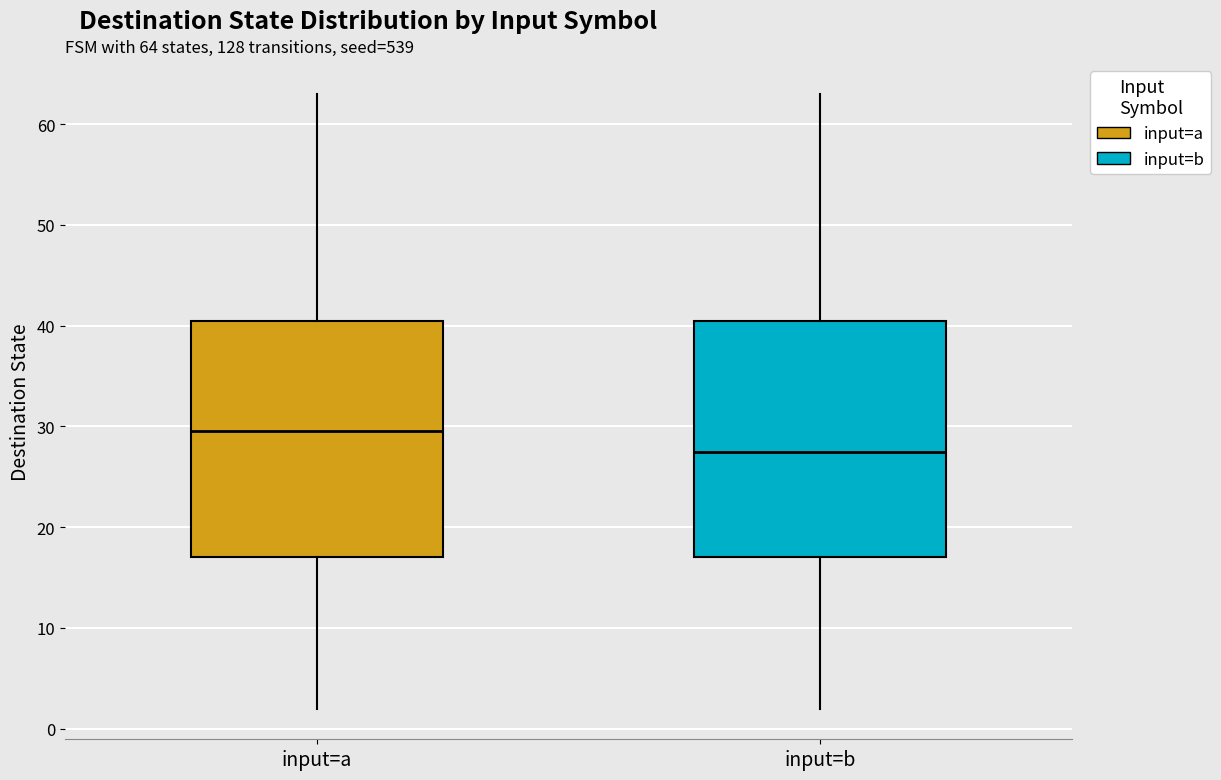

Which box's median line is the highest?

input=a